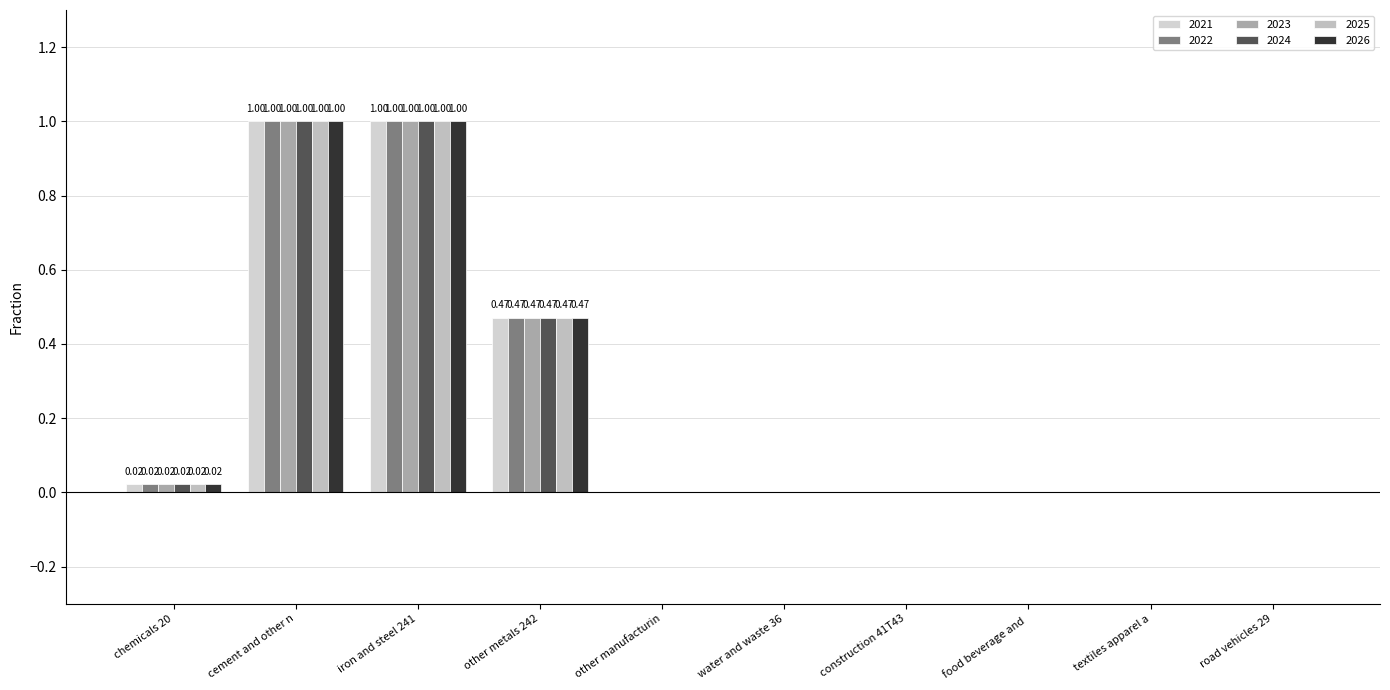

Does the chart contain stacked bars?

No